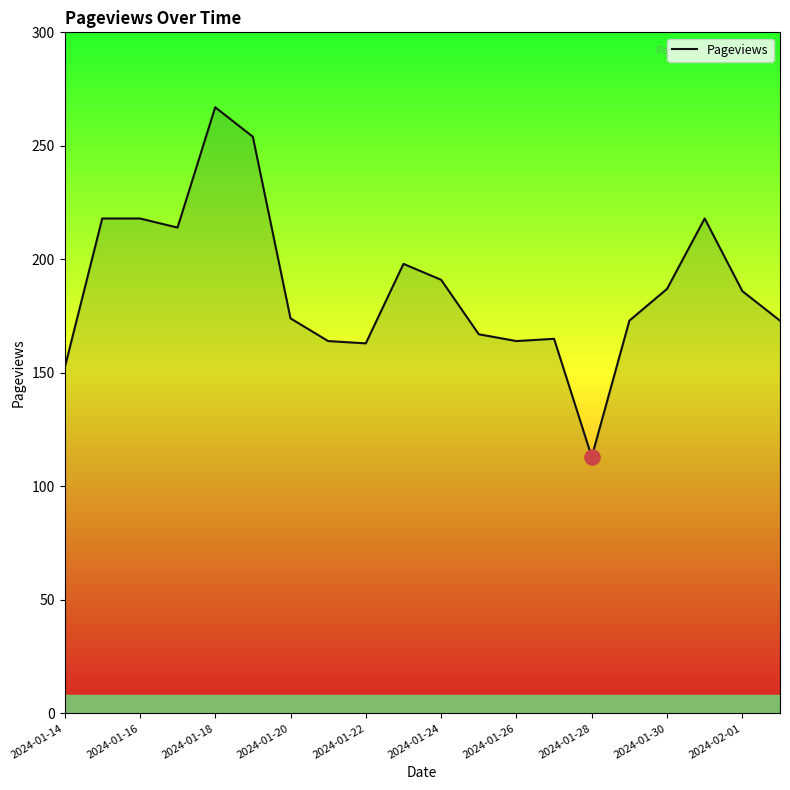

What is the difference between the maximum and minimum values?

154